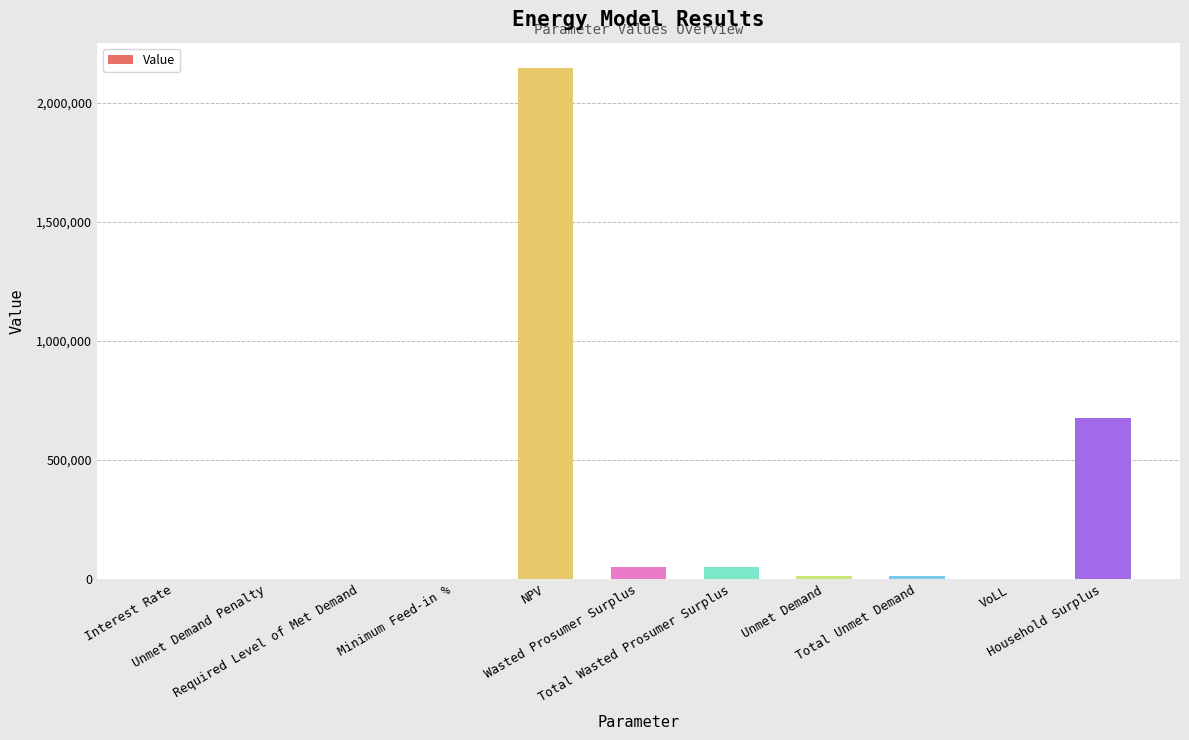

What is the maximum value shown in the chart?

2145959.3